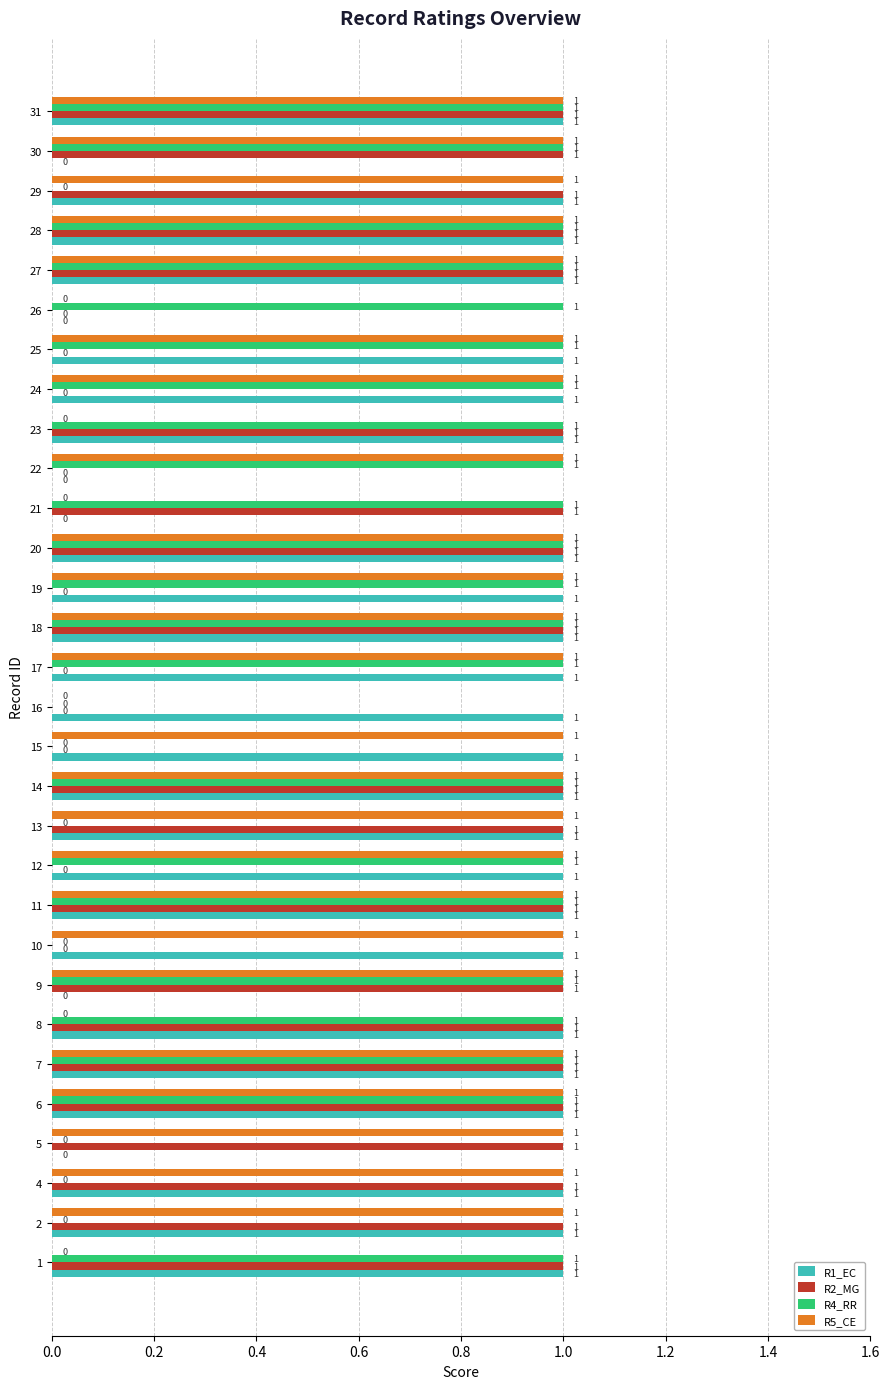

What is the sum of all R5_CE values?

24